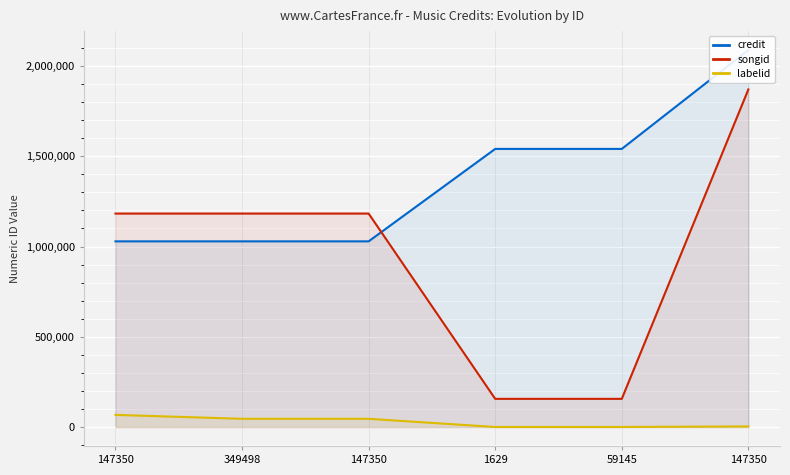

True or false: credit and labelid intersect in this chart.

False